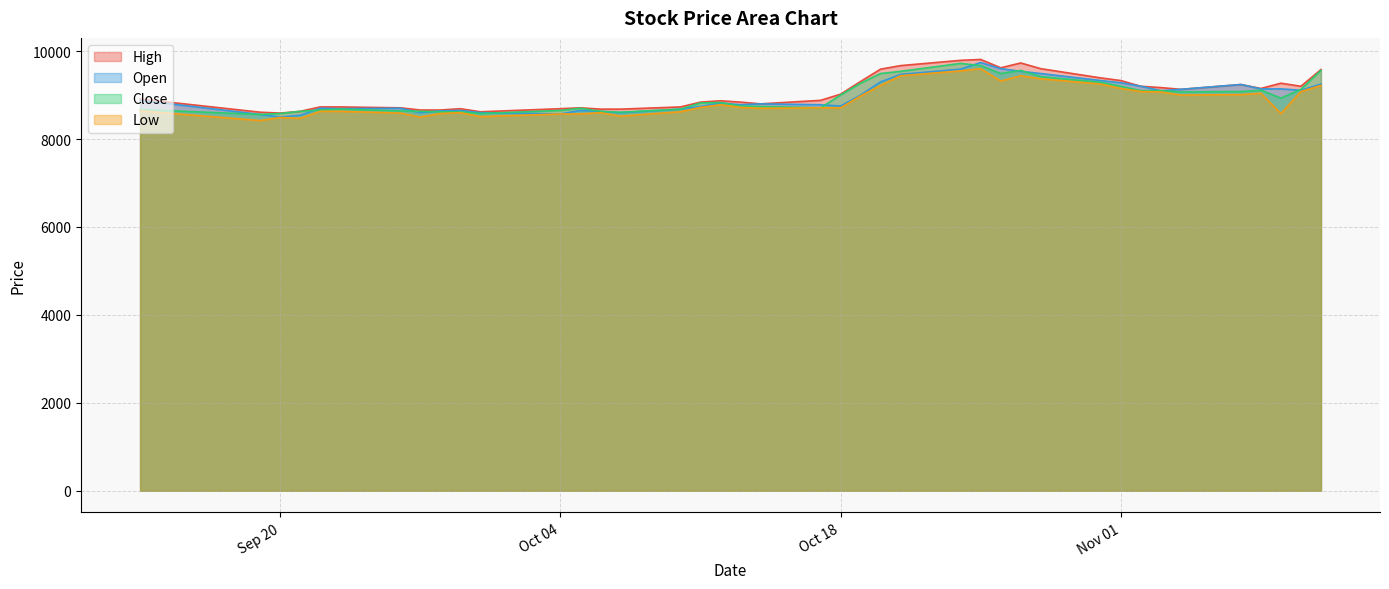

What is the minimum value for Close?

8560